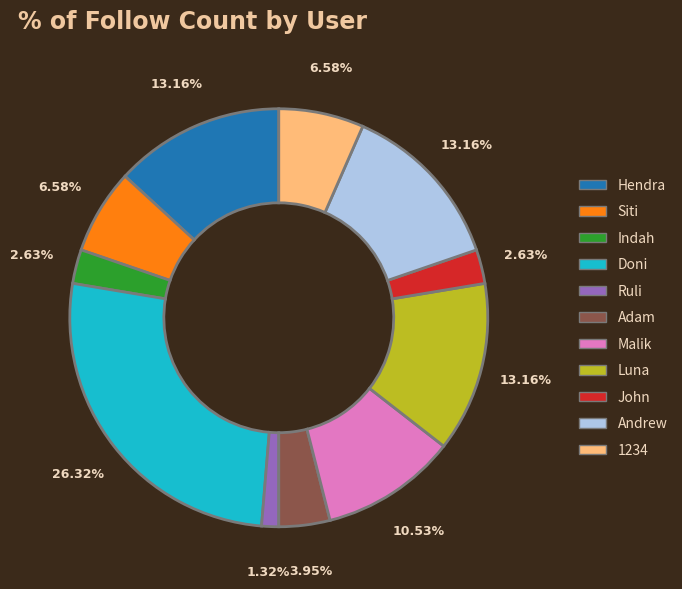

What is the ratio of the value at John to the value at Adam?

0.7